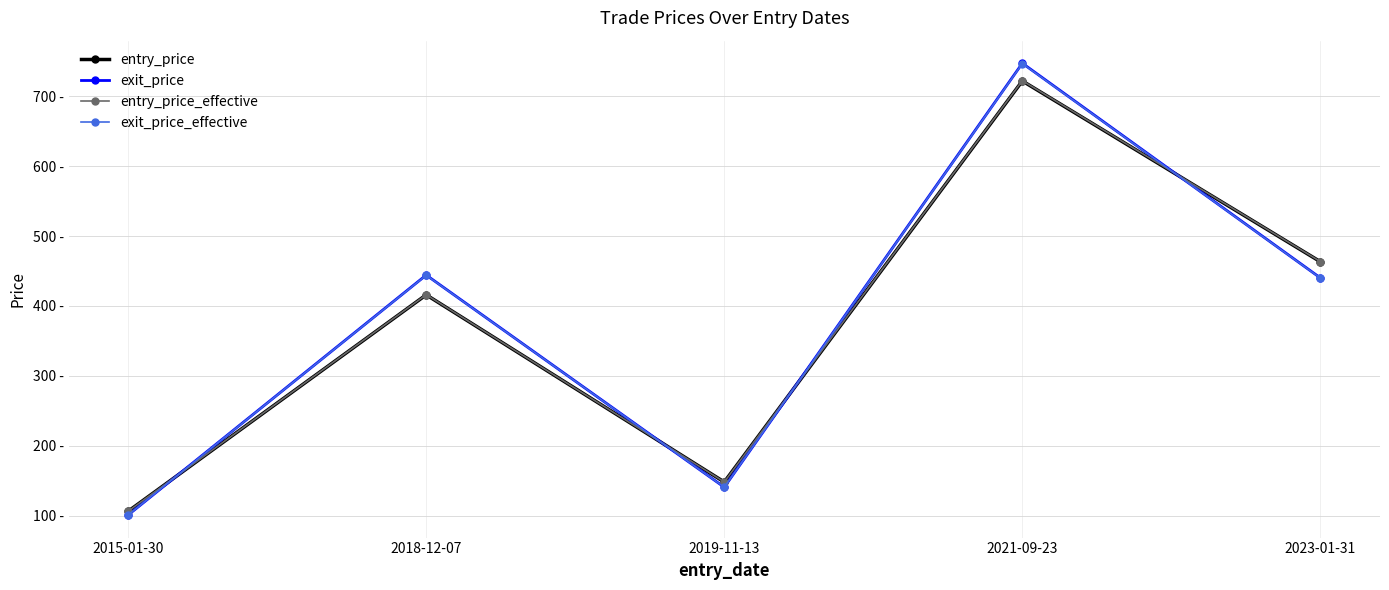

What position from the left is 2021-09-23?

4